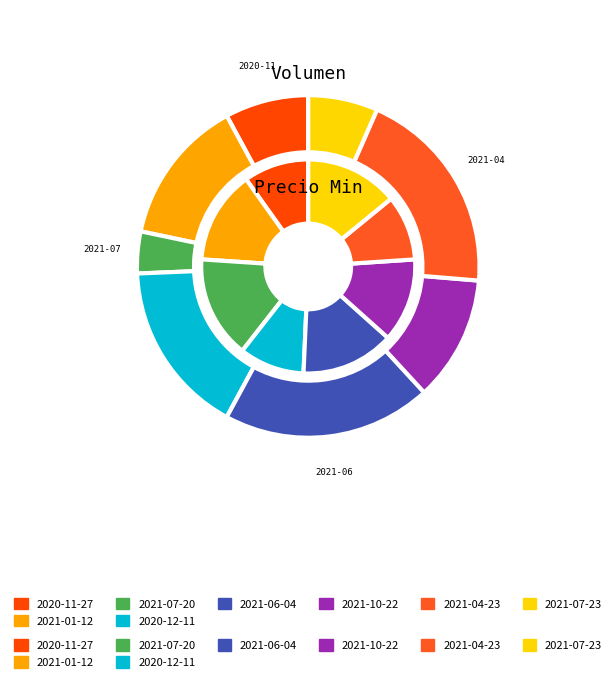

Does any single category account for the majority?

No